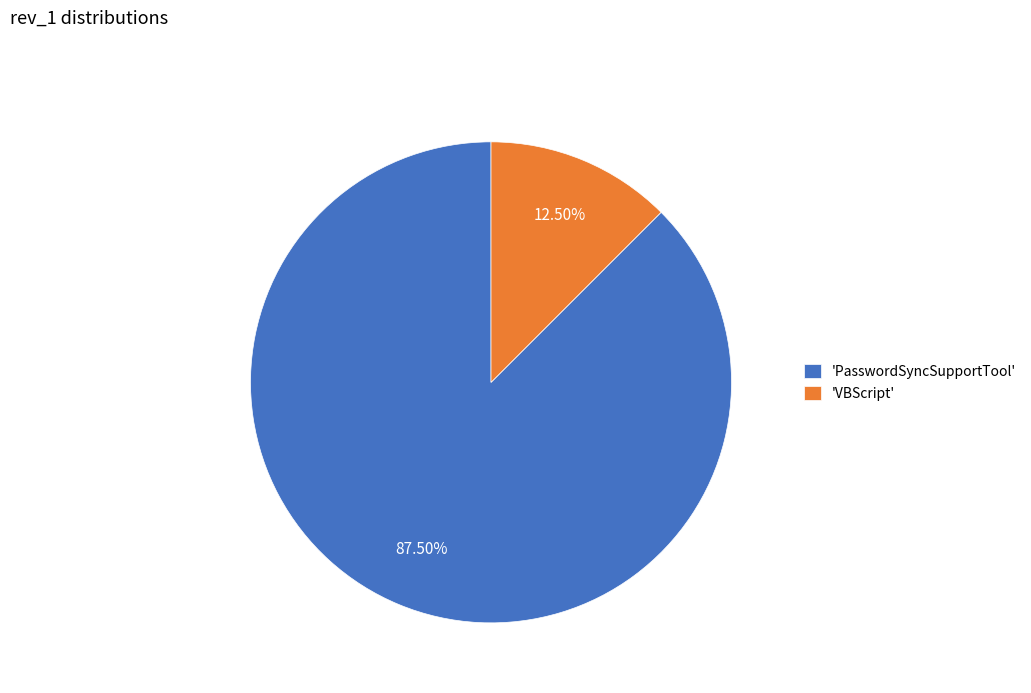

What is the largest slice in the pie chart?

'PasswordSyncSupportTool'